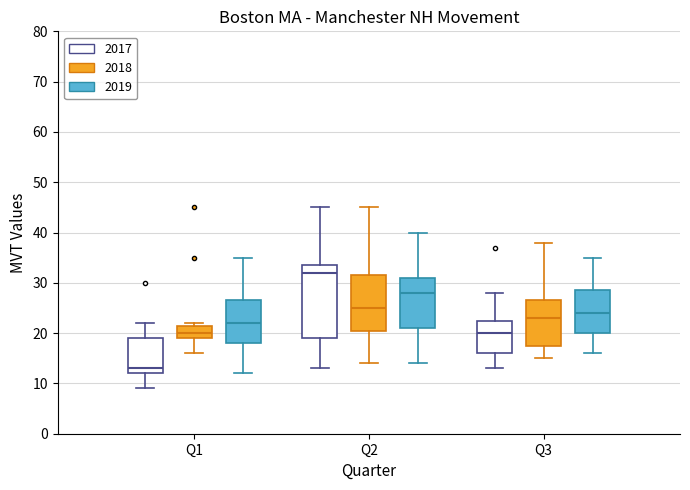

Reading left to right, read every box against the y-axis: the position of its median line, the range the box covers, and the ends of its whiskers. The values are not printed on the chart, so give them approximately, as read against the axis.

Q1 (2017): median 13, box 12 to 19, whiskers 9 to 22
Q1 (2018): median 20, box 19 to 22, whiskers 16 to 22 (just above the box's upper edge)
Q1 (2019): median 22, box 18 to 27, whiskers 12 to 35
Q2 (2017): median 32, box 19 to 34, whiskers 13 to 45
Q2 (2018): median 25, box 21 to 32, whiskers 14 to 45
Q2 (2019): median 28, box 21 to 31, whiskers 14 to 40
Q3 (2017): median 20, box 16 to 23, whiskers 13 to 28
Q3 (2018): median 23, box 18 to 27, whiskers 15 to 38
Q3 (2019): median 24, box 20 to 29, whiskers 16 to 35